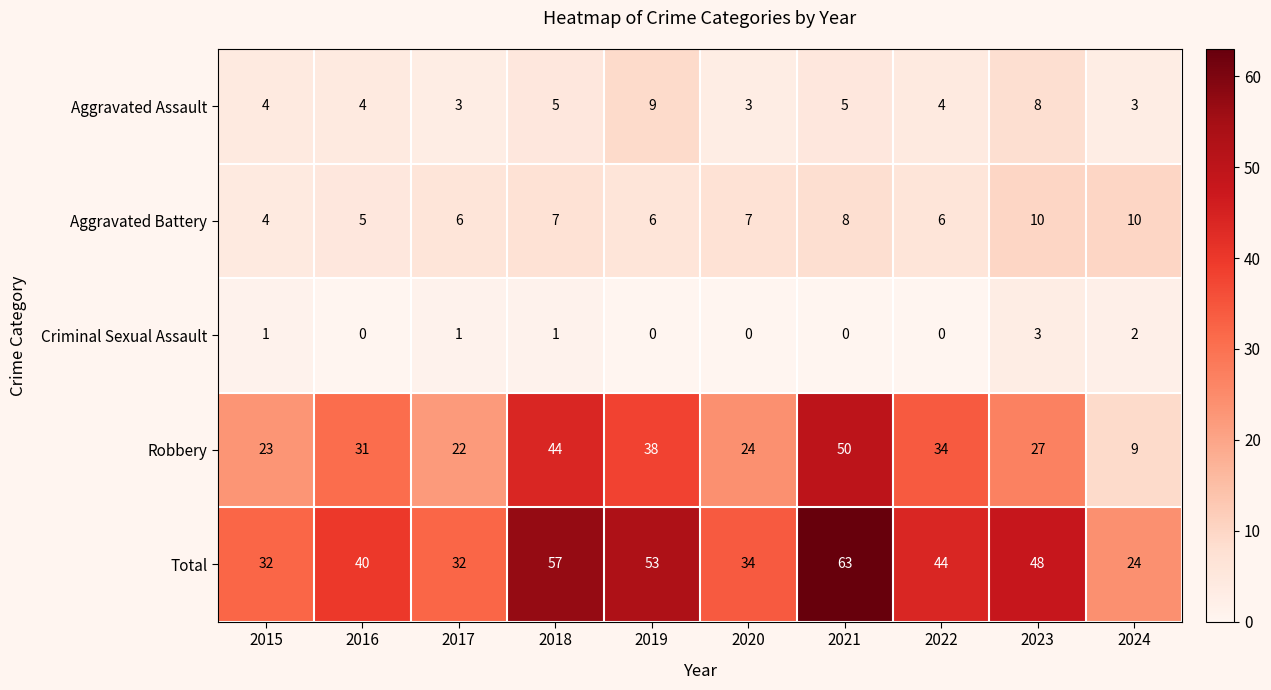

Which series has the largest range (max minus min)?

Robbery